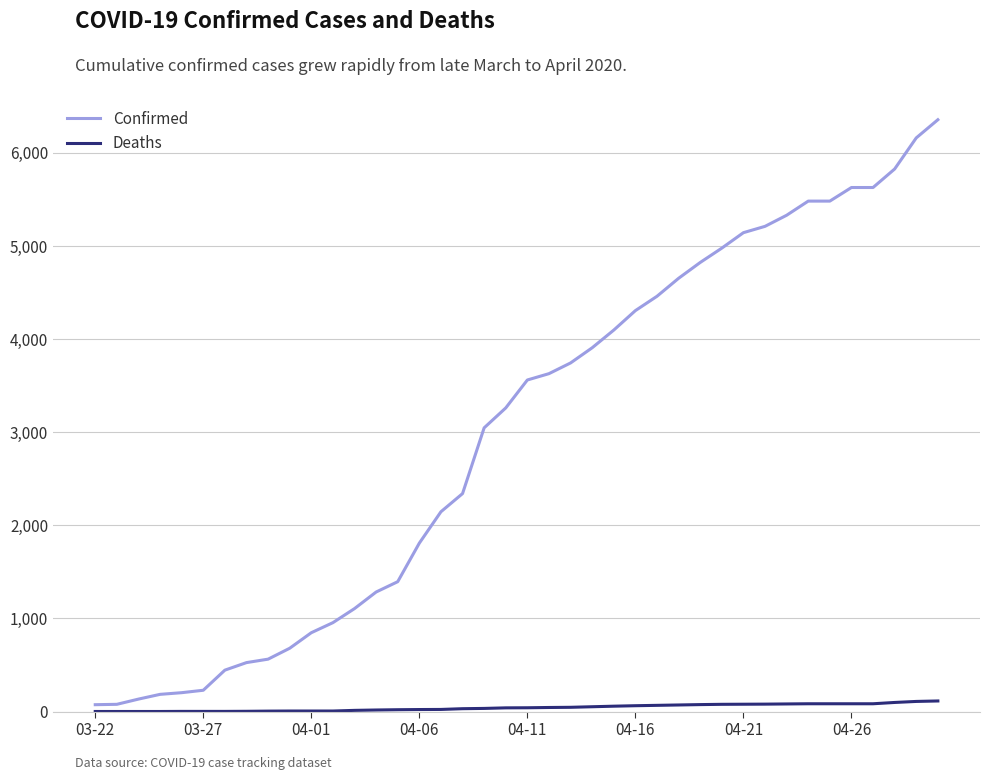

What is the maximum value shown in the chart?

6356